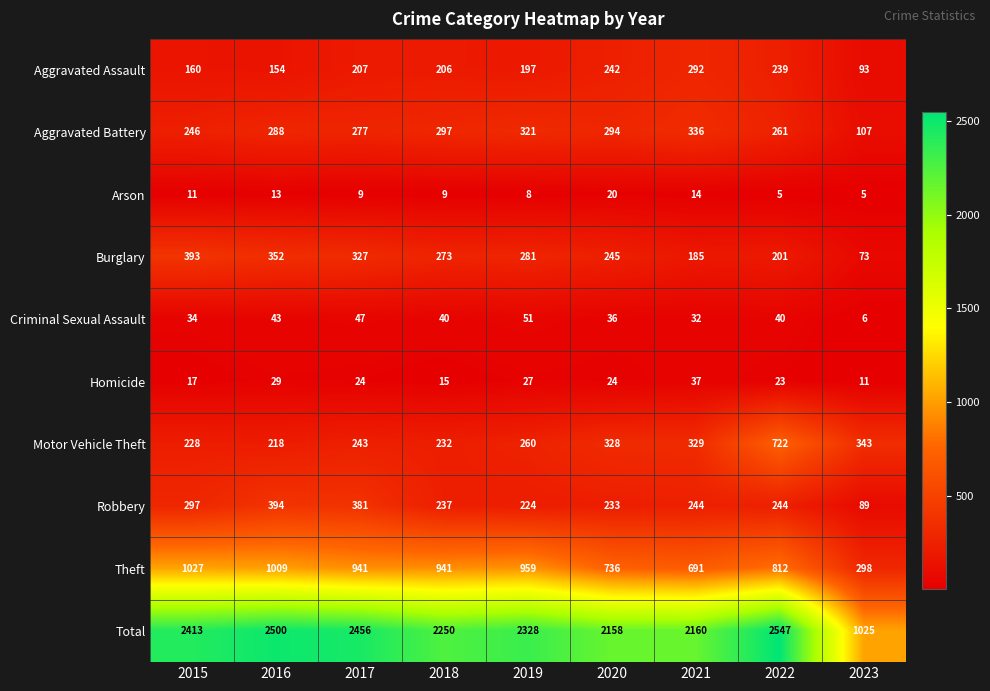

At which label does Total first exceed 2328?

2015